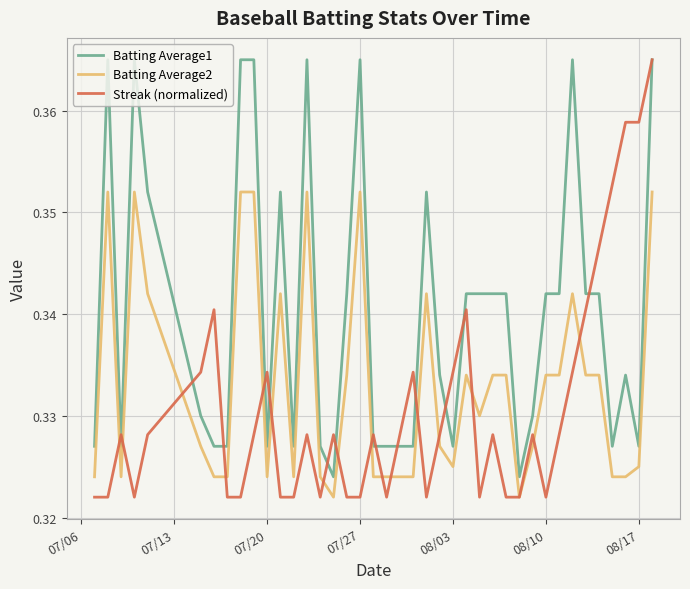

Which series has the largest total across all categories?

Batting Average1